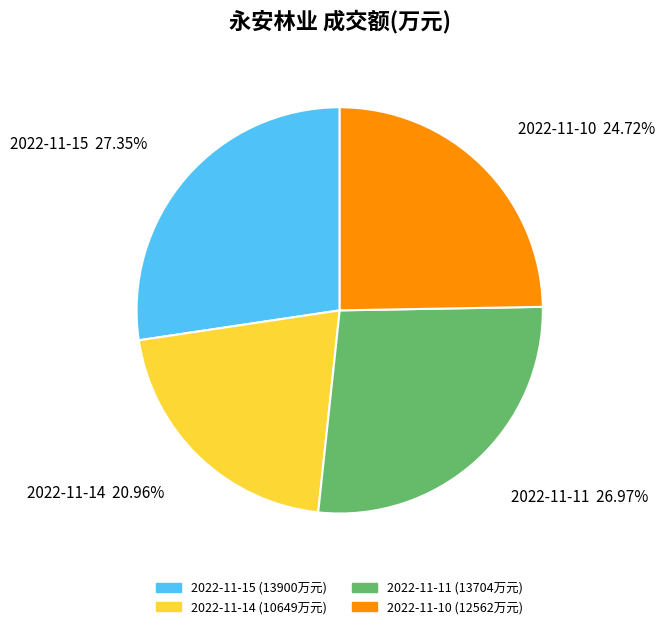

To the nearest percent, what is the difference between the largest and smallest slice percentages?

6%